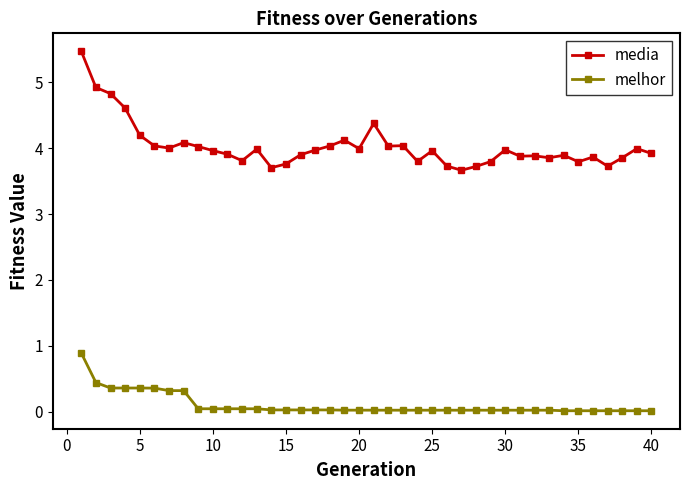

List the series in order of their overall mean, lowest first.

melhor, media